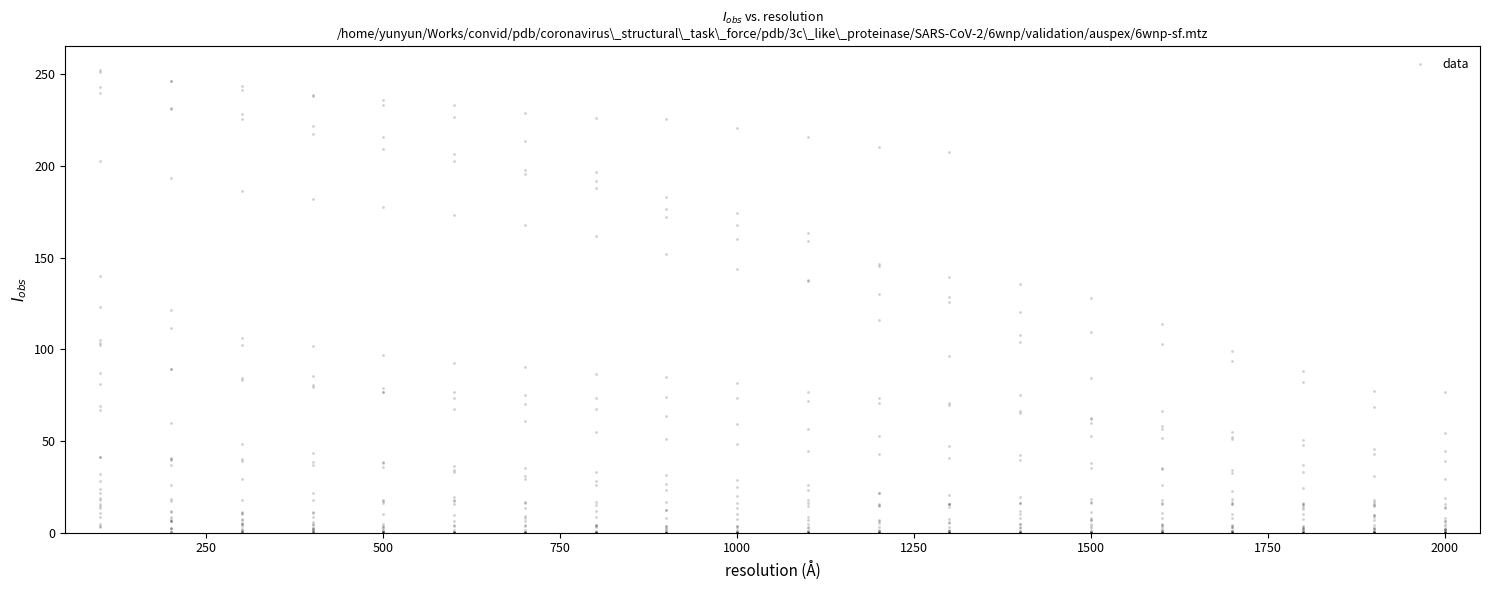

What is the range of Y values (max minus min)?

252.5